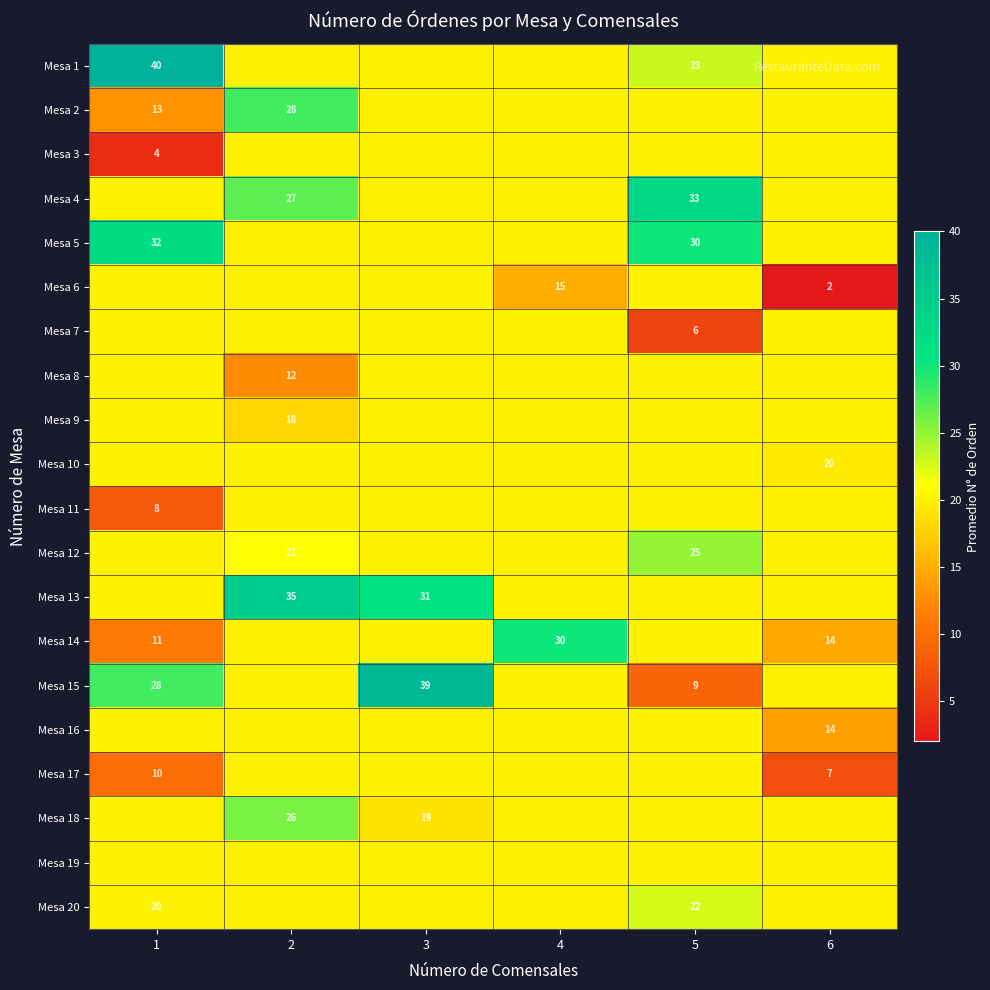

Which label corresponds to the smallest value in the chart?

6